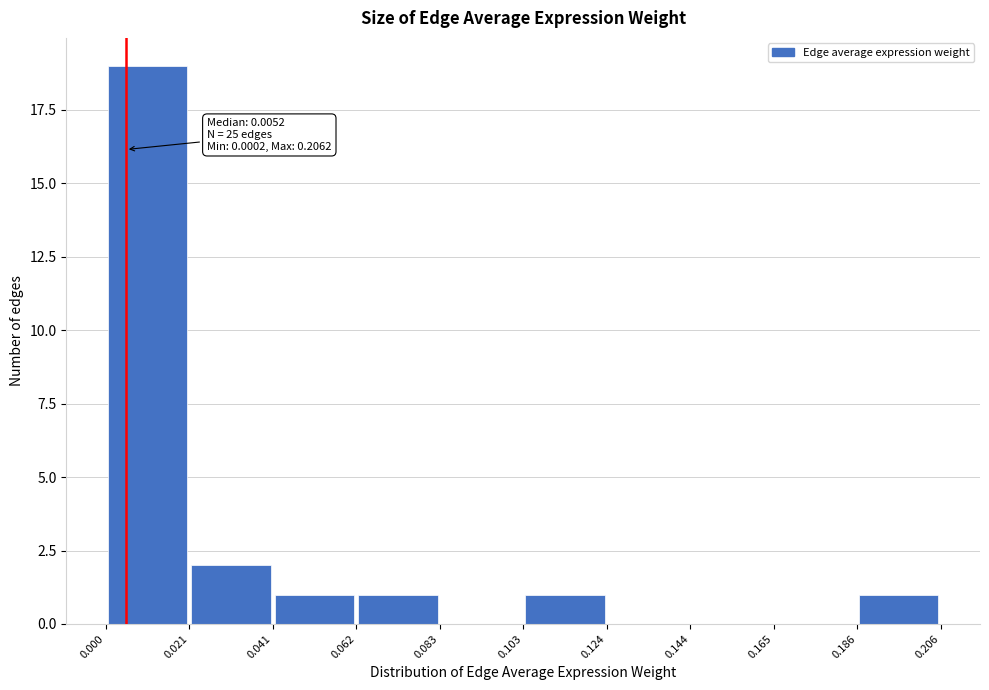

Over which range of the x-axis is the bar tallest?

0.000 to 0.021